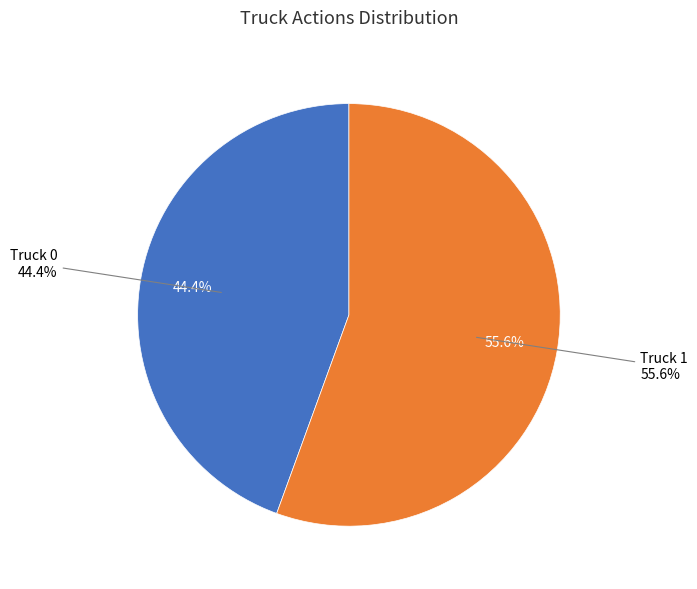

To the nearest percent, what percentage of the pie is Truck 0?

44%